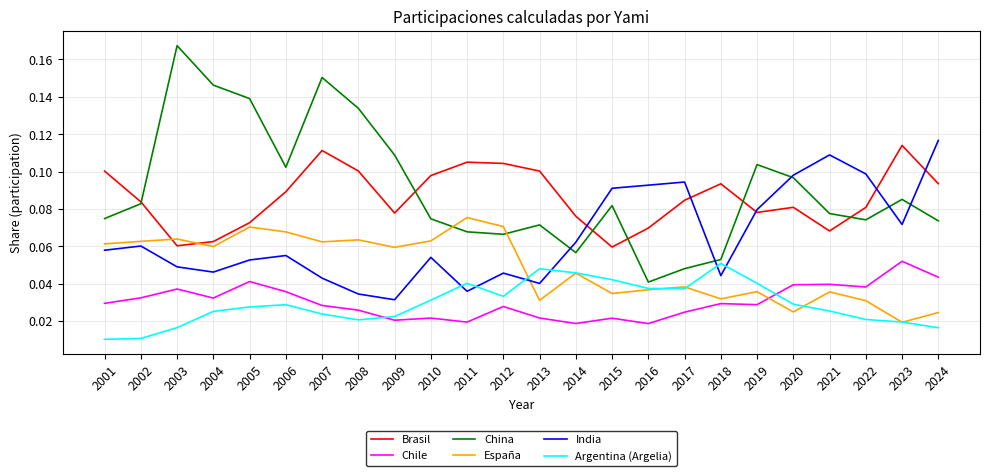

At which label does España reach its peak?

2011